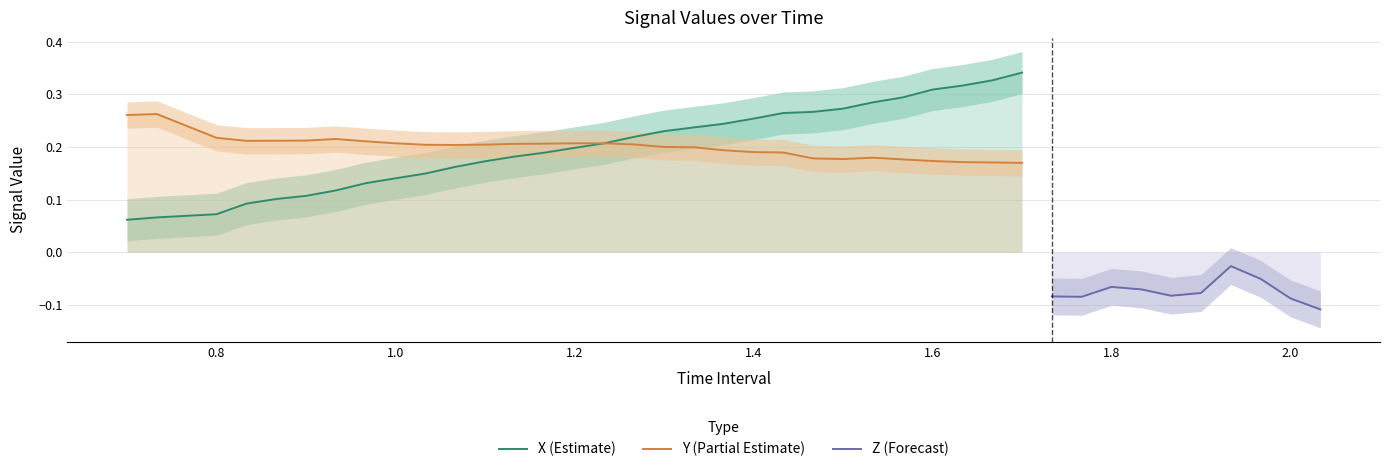

The X (Estimate) series shows 0.5 at 1.6. True or false?

False